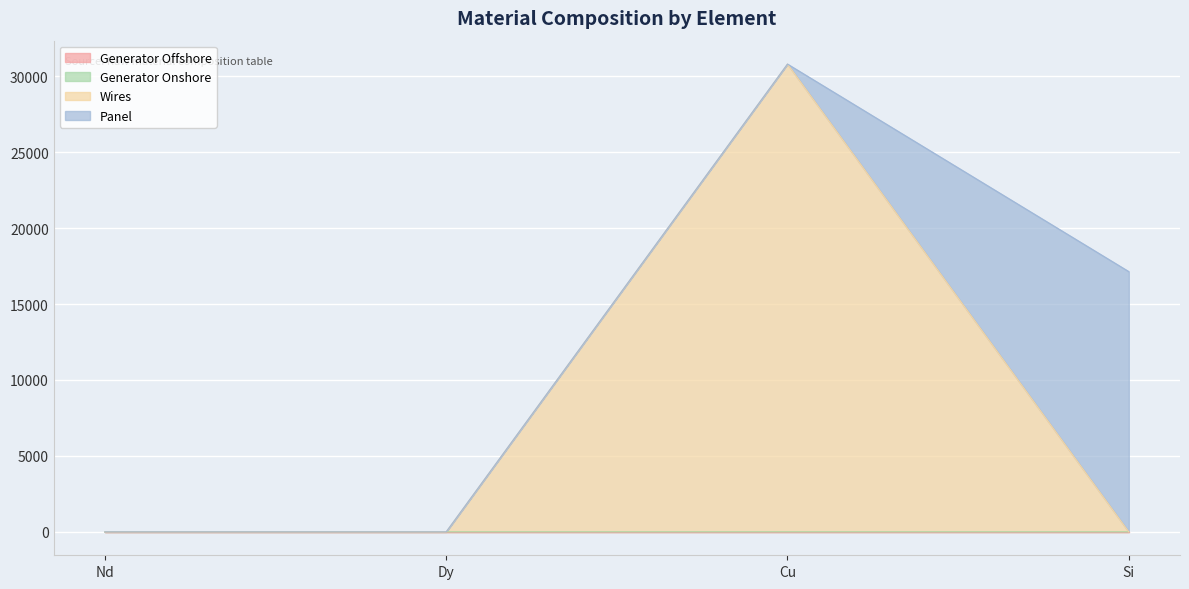

True or false: Generator Onshore and Wires cross at least once.

False